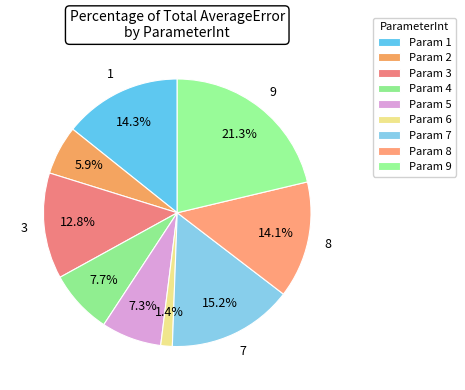

What is the smallest slice in the pie chart?

6